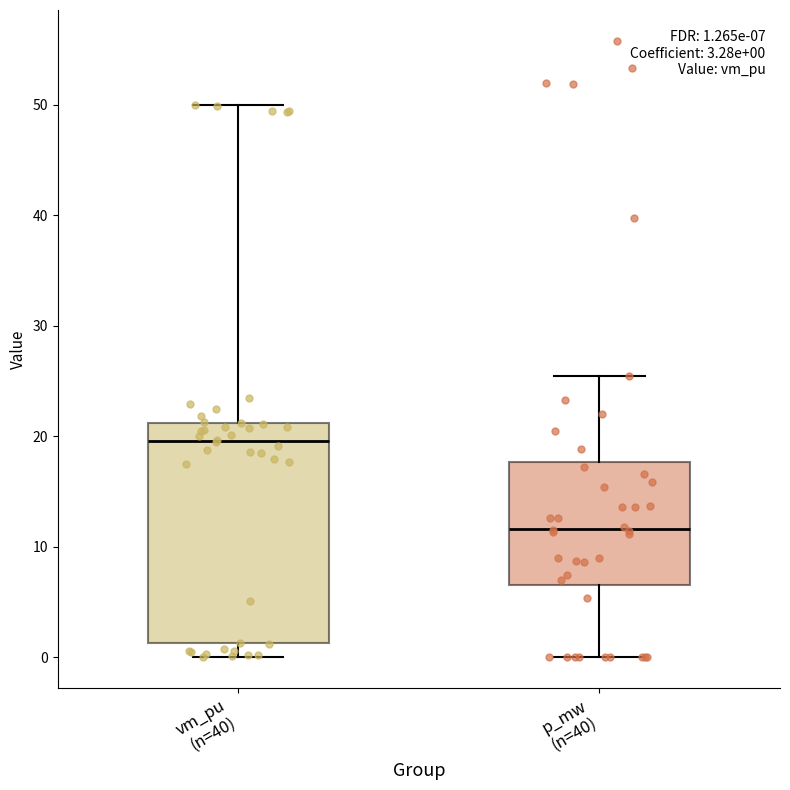

Which box is the tallest, from its lower edge to its upper edge?

vm_pu (n=40)